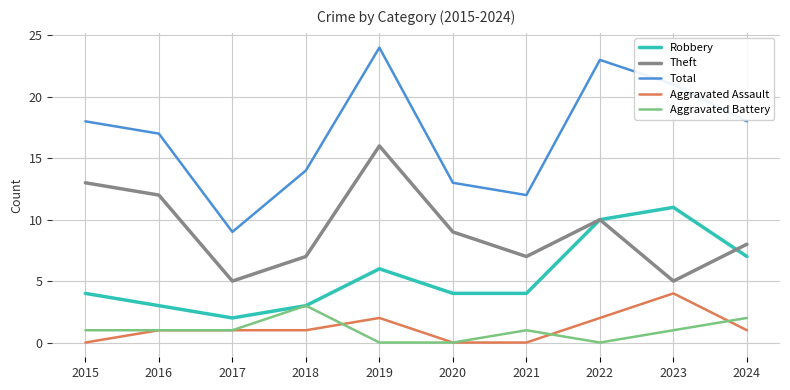

True or false: Theft and Aggravated Battery intersect in this chart.

False